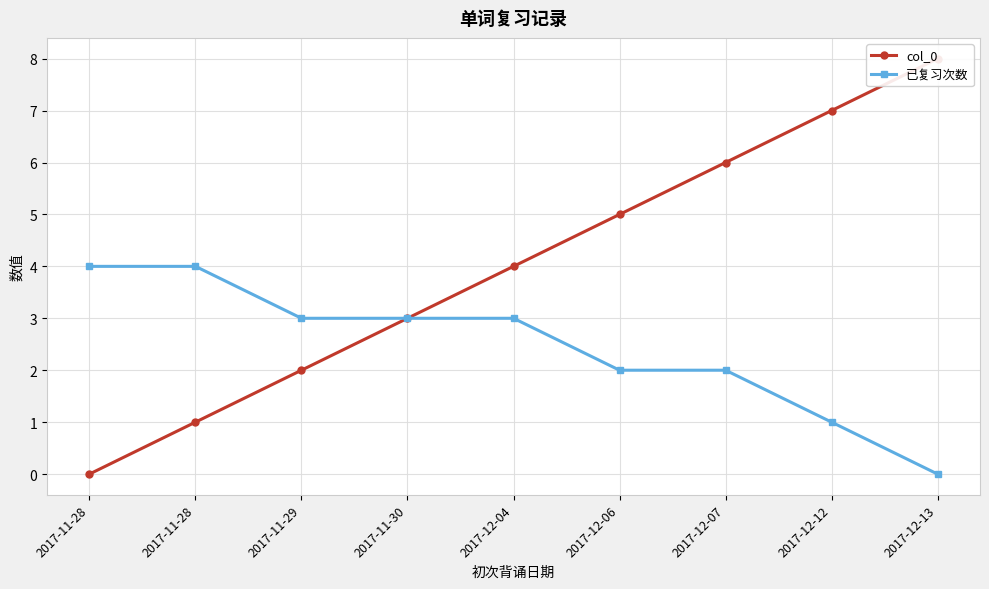

How many values in the 已复习次数 series are below 3?

4